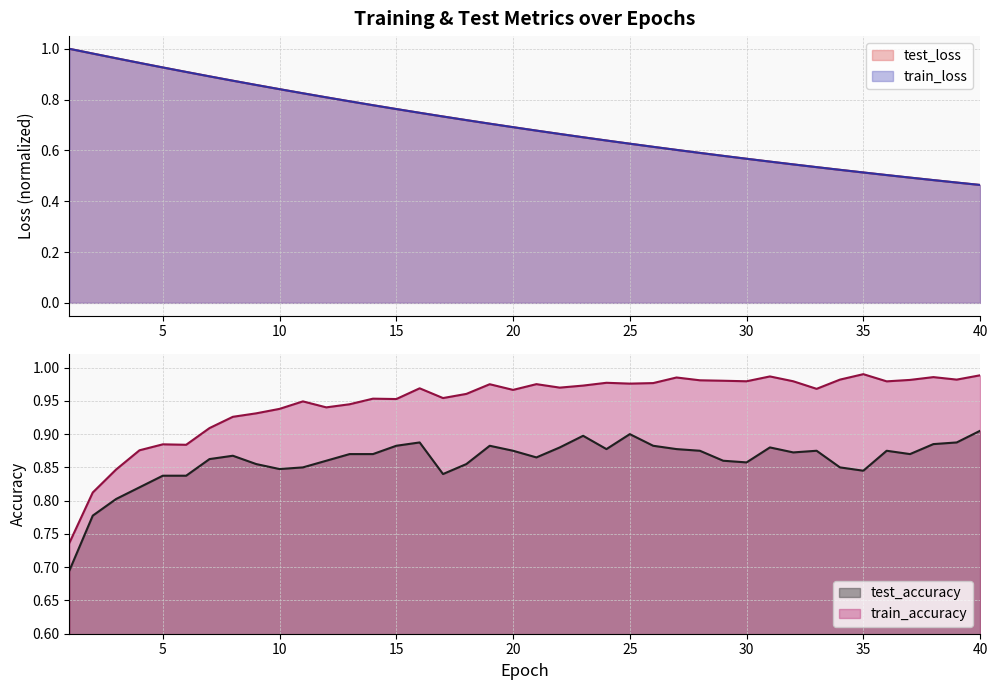

Does the chart display data point markers on the line(s)?

No